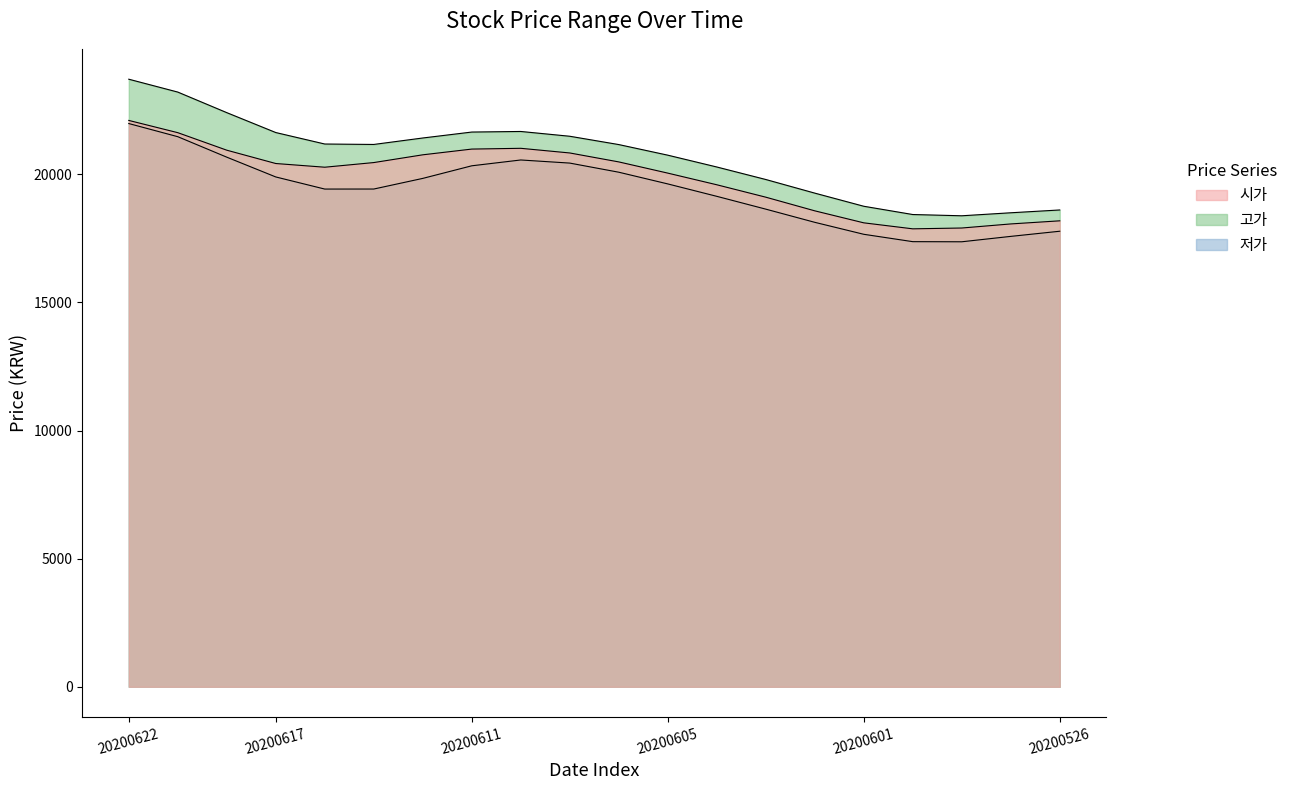

True or false: 시가 has a value of 28443 at 20200608.

False